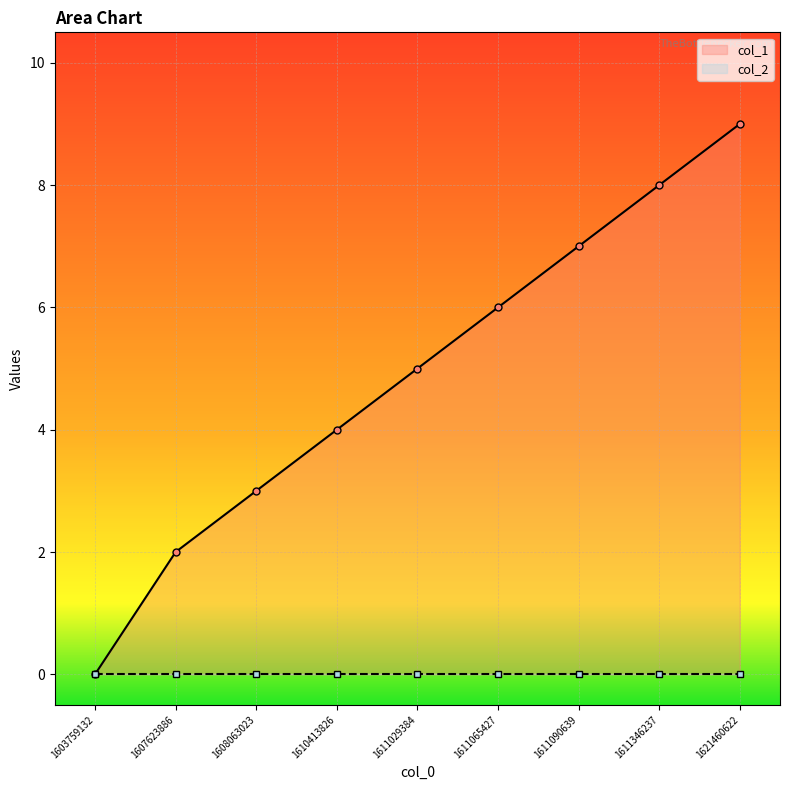

Reading left to right, transcribe all the data shown in this chart.

0	2	3	4	5	6	7	8	9